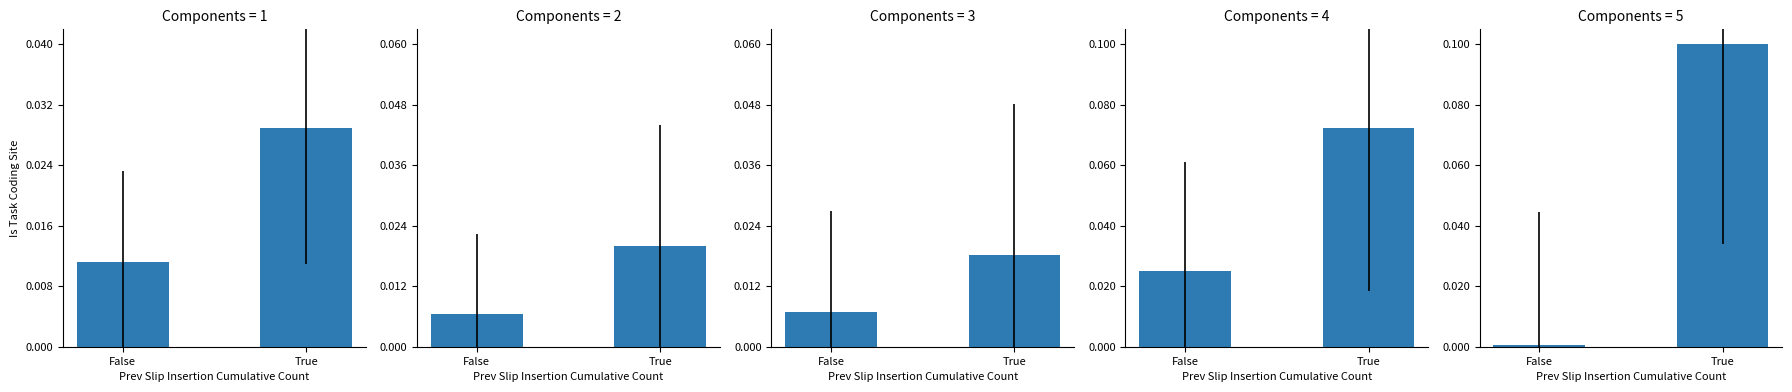

True or false: the data shows 0.0 at False.

False